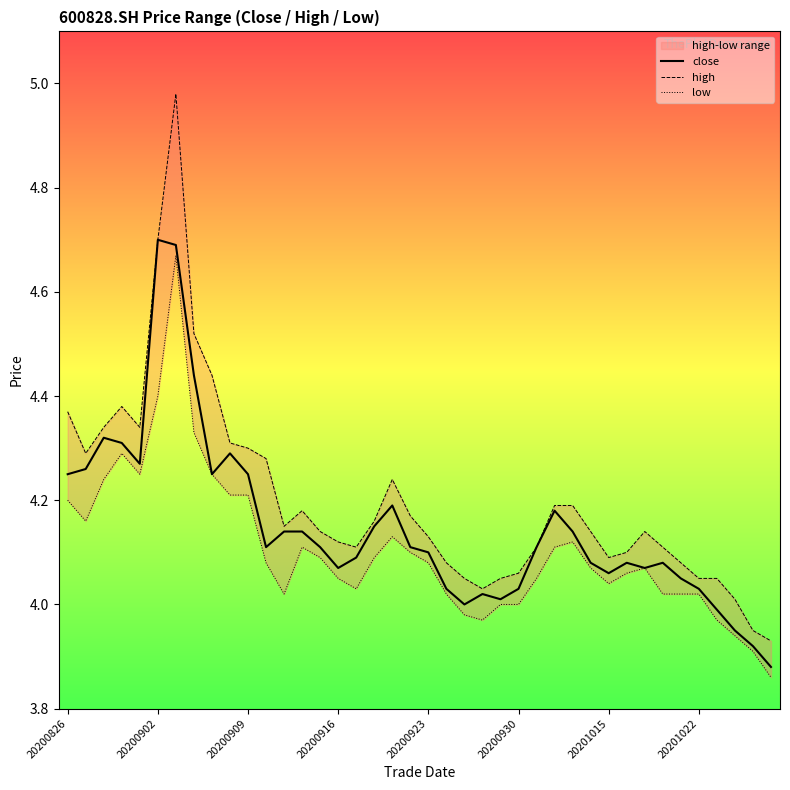

Does the chart display data point markers on the line(s)?

No